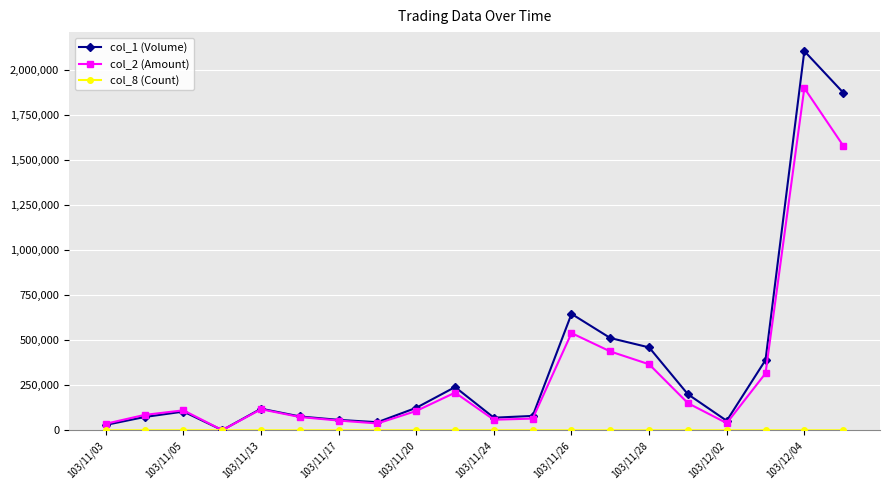

Does the chart display data point markers on the line(s)?

Yes